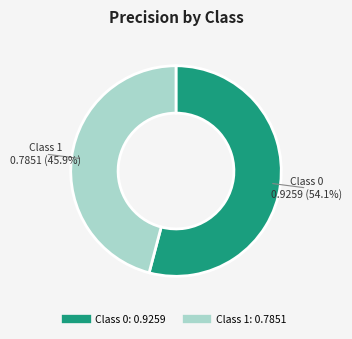

Is there any slice that represents more than half of the pie?

Yes